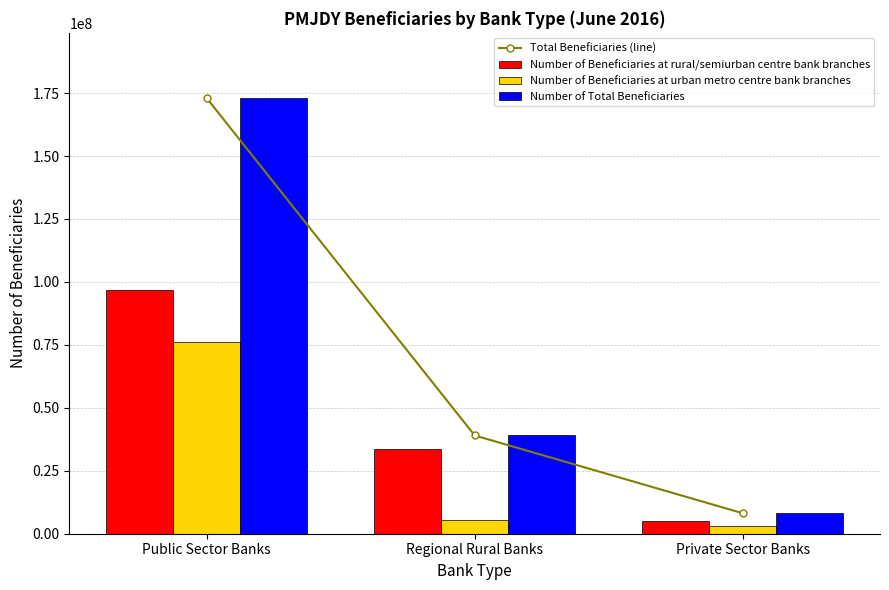

What is the difference between the highest and lowest values at Private Sector Banks?

5039943